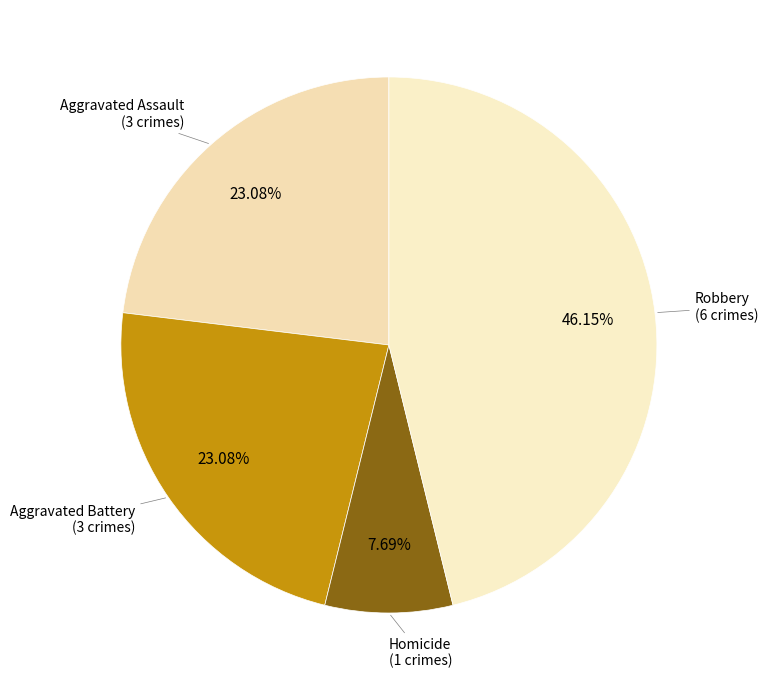

Is there a majority slice in this chart?

No